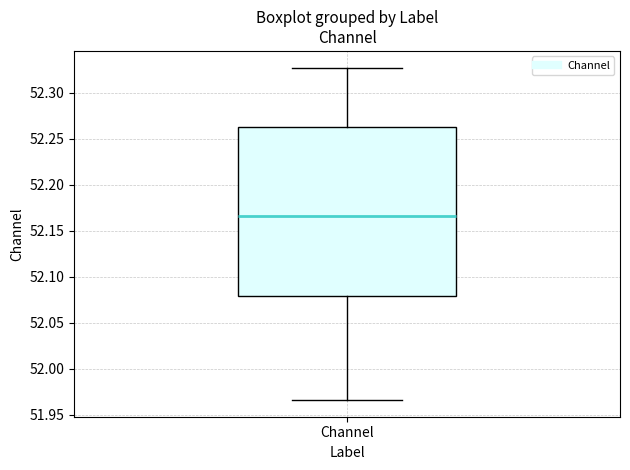

Transcribe this box plot: give where the median line is, the range the box spans, and where the two whiskers end, as read against the y-axis. The values are not printed on the chart, so give them approximately, as read against the axis.

median 52.165, box 52.080 to 52.265, whiskers 51.965 to 52.325